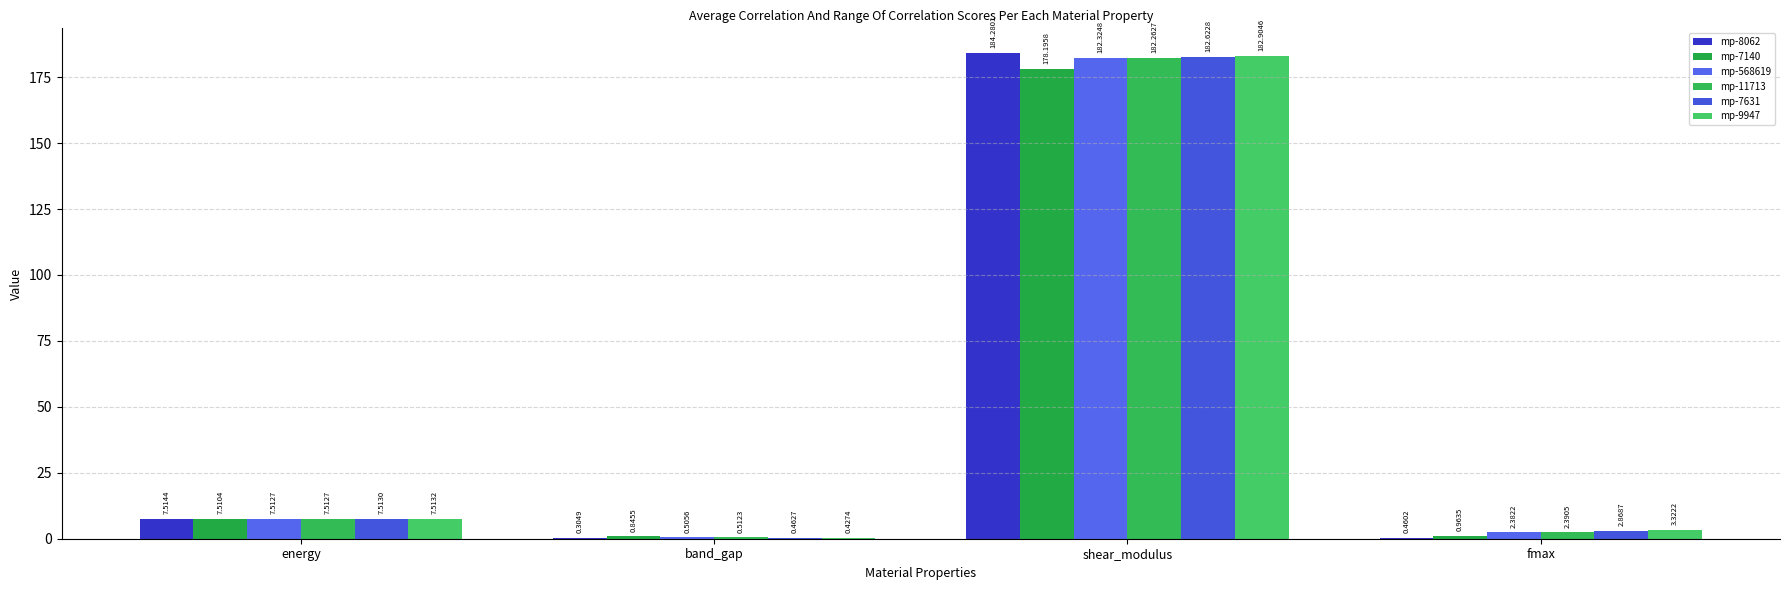

Does the chart contain stacked bars?

No